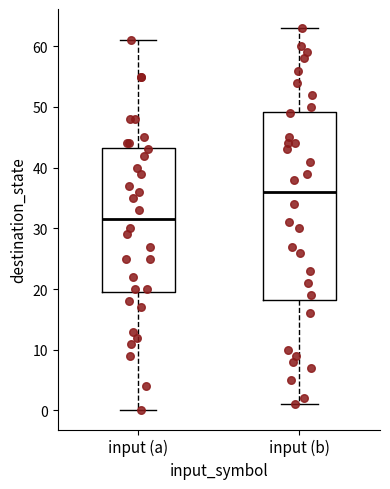

Where is the lower edge of the box for input (a) on the y-axis? The values are not printed on the chart, so give them approximately, as read against the axis.

20